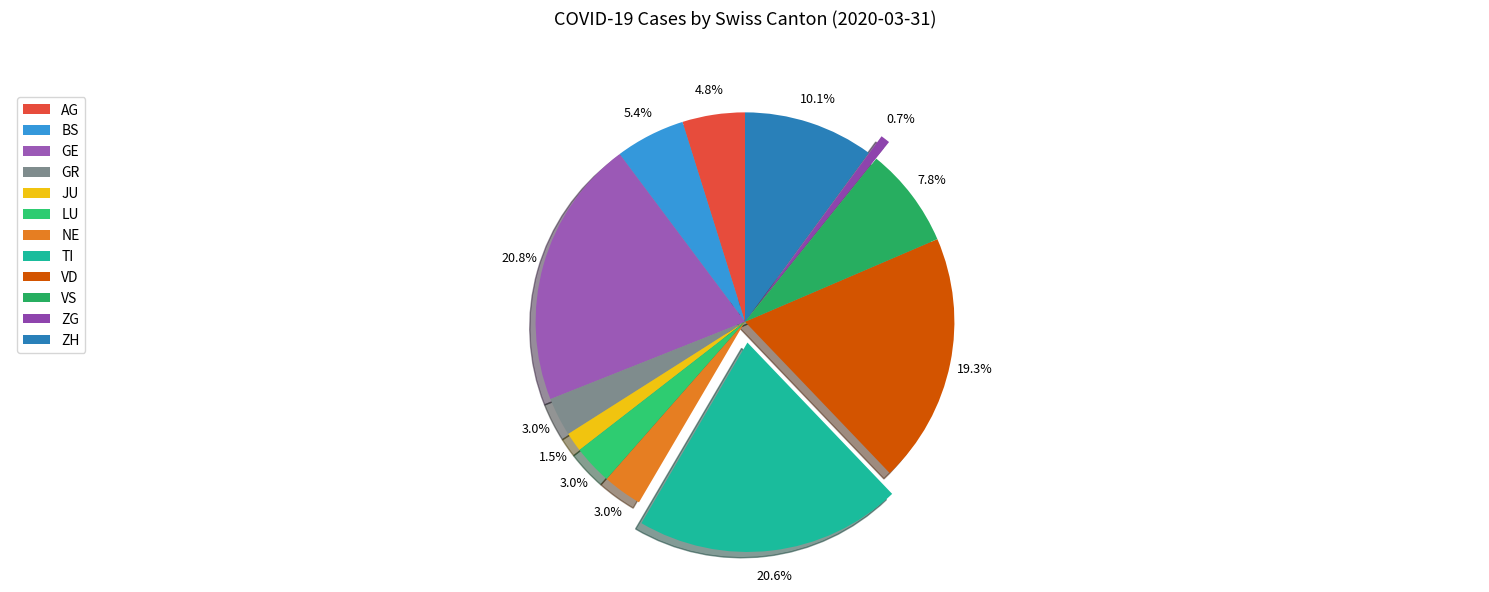

How many segments does this pie chart have?

12